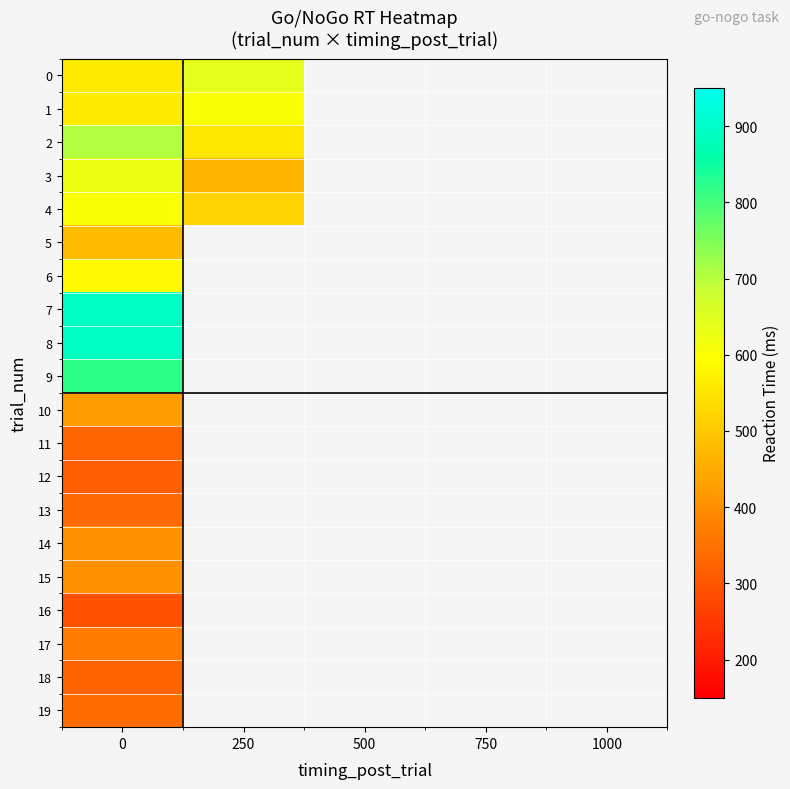

Between 500 and 750, which is larger?

750